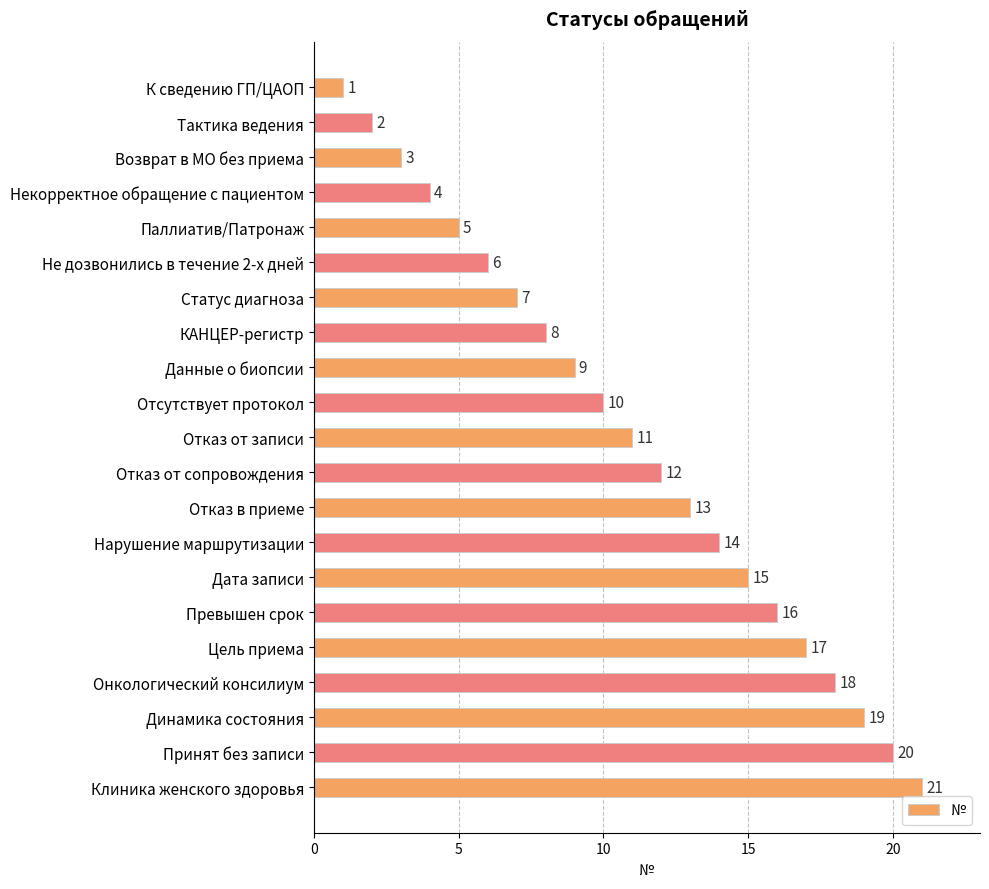

What is the difference between the maximum and minimum values?

20